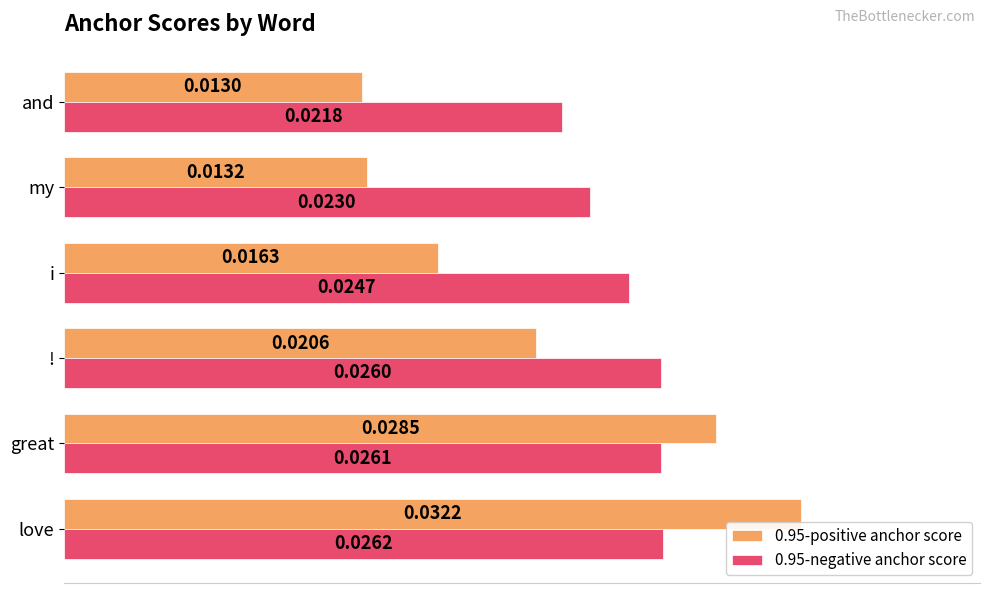

List the series in order of their peak value, highest first.

0.95-positive anchor score, 0.95-negative anchor score